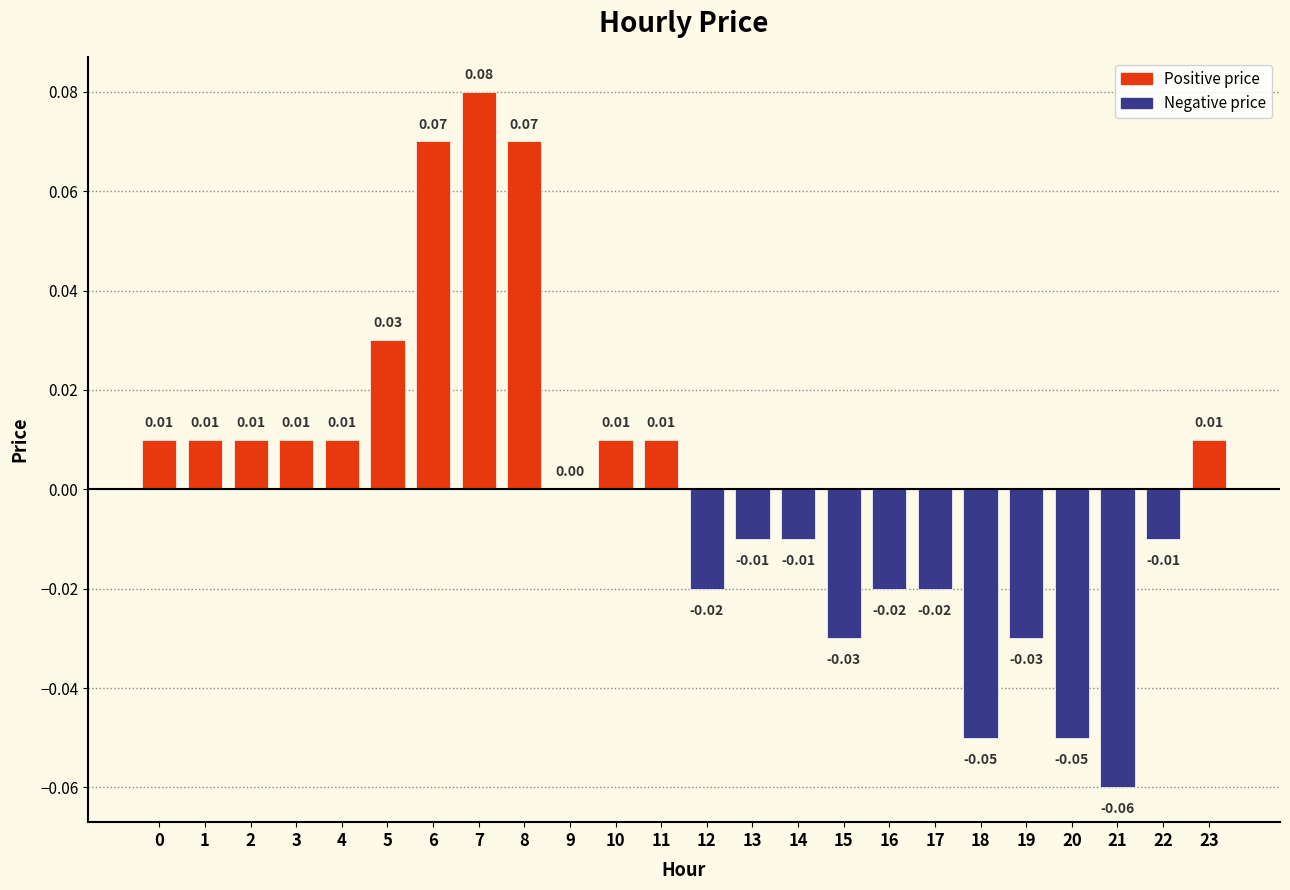

Which has a higher value, 15 or 10?

10